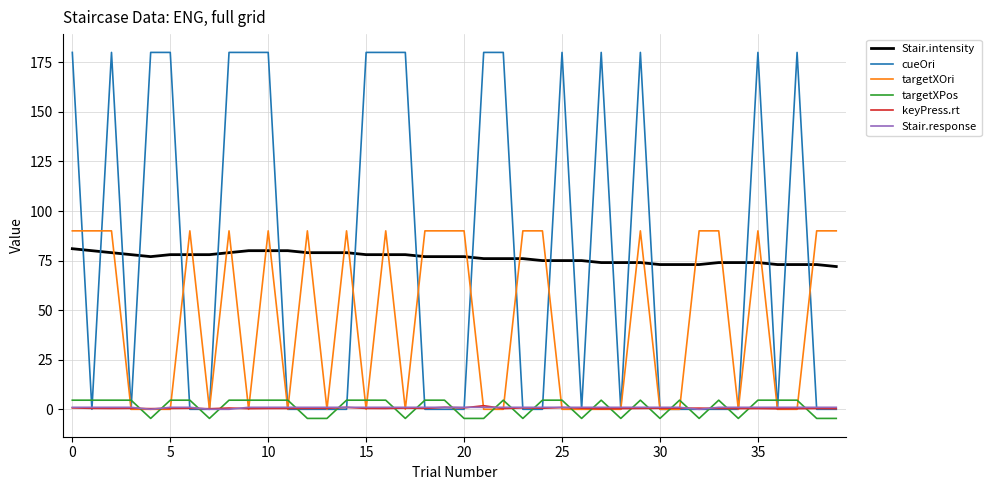

Is this an area chart (filled region under the line)?

No